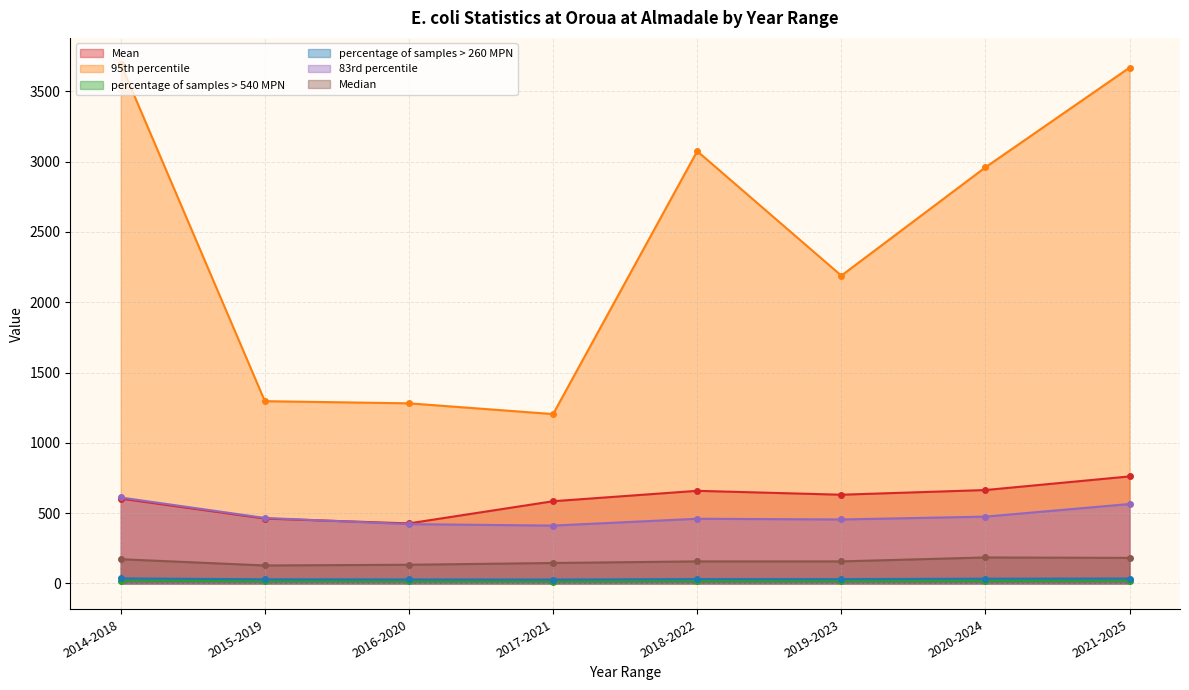

What is the total value across all series at 2014-2018?

5135.5